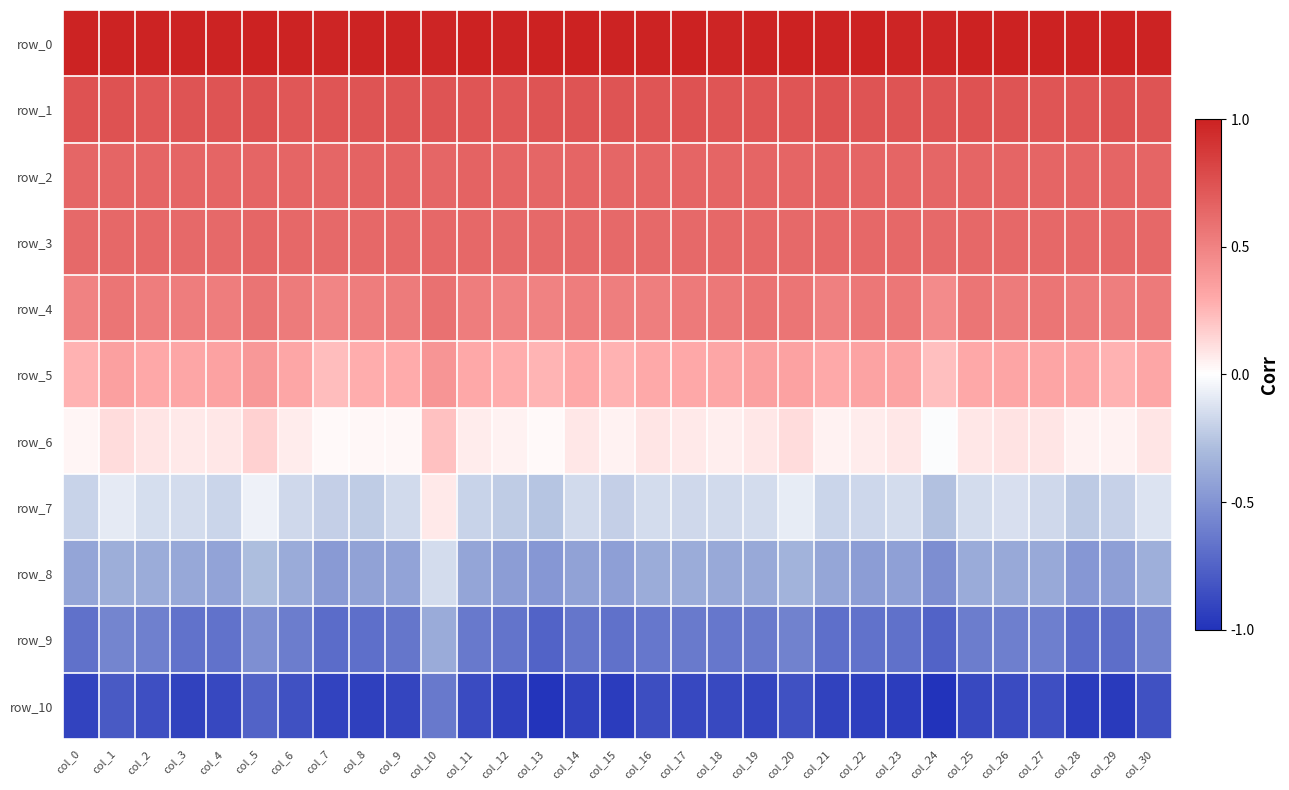

At how many categories does at least one series exceed 0?

31